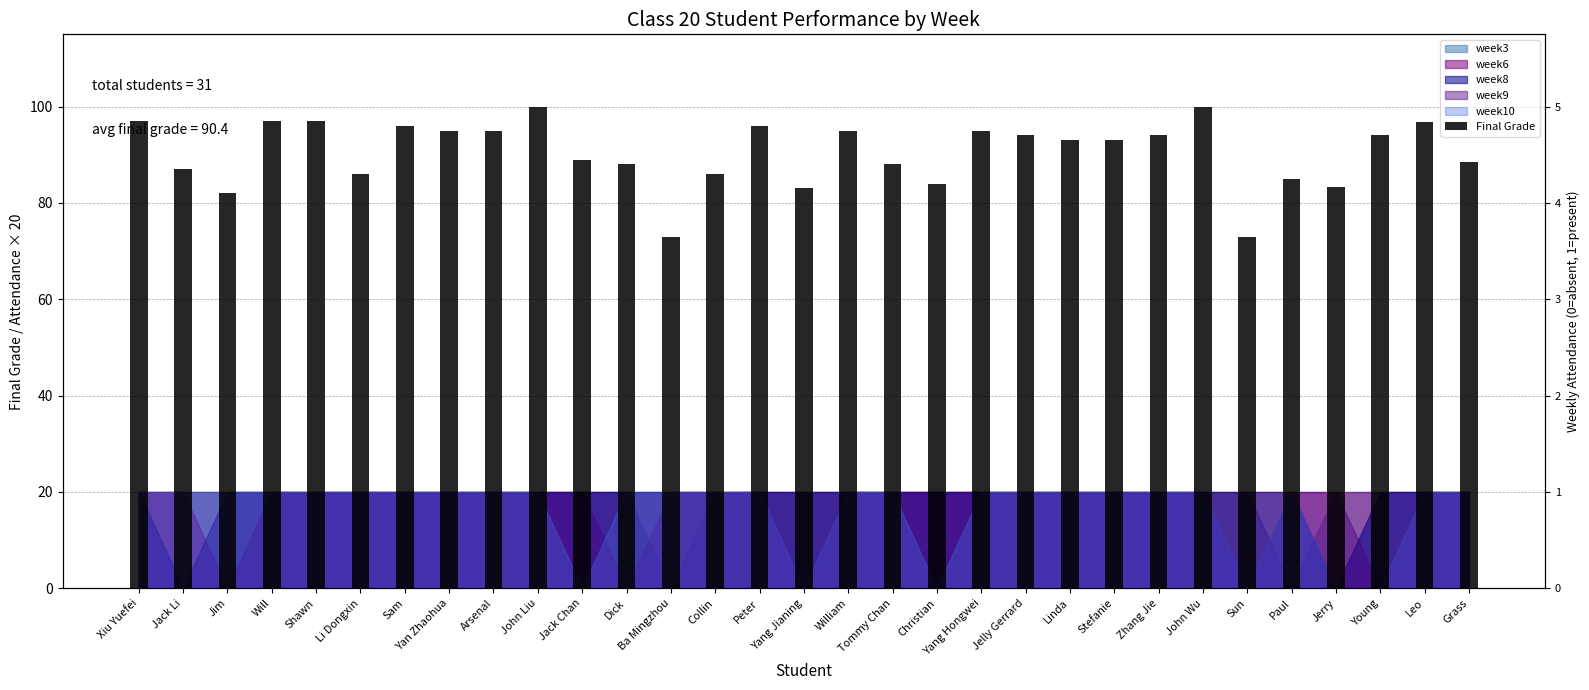

Where does the data first go above 93?

Xiu Yuefei